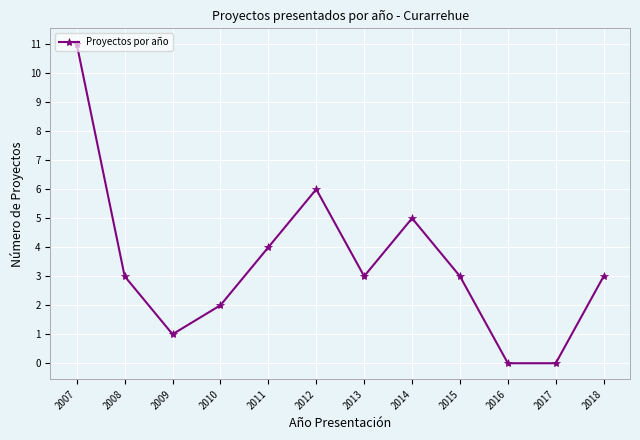

What is the greatest value displayed?

11